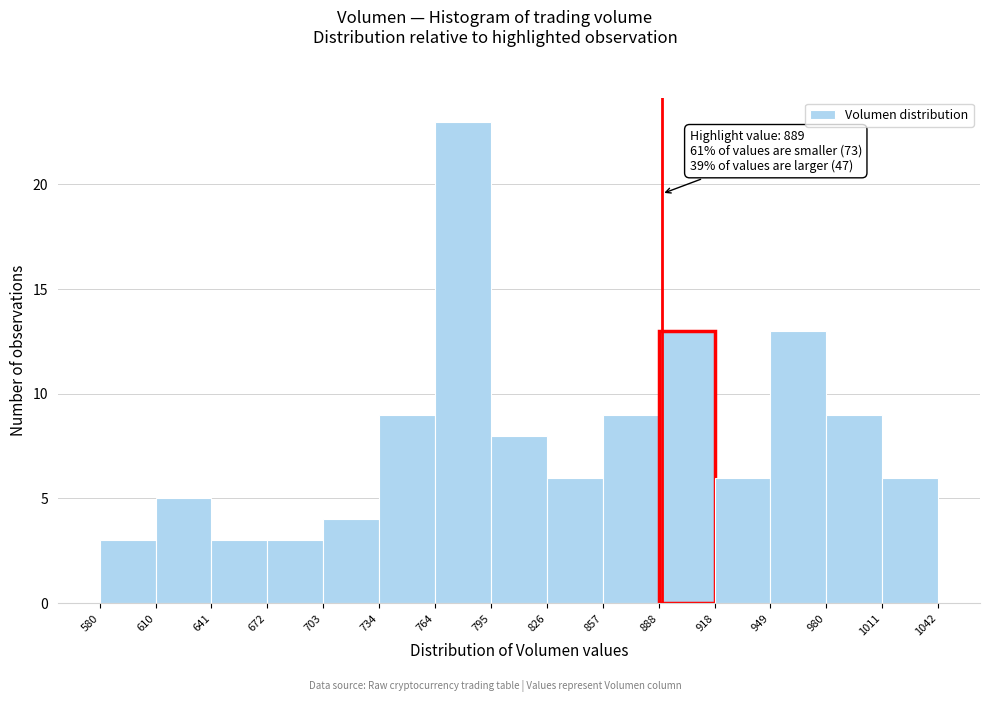

Over which range of the x-axis is the bar tallest?

764 to 795